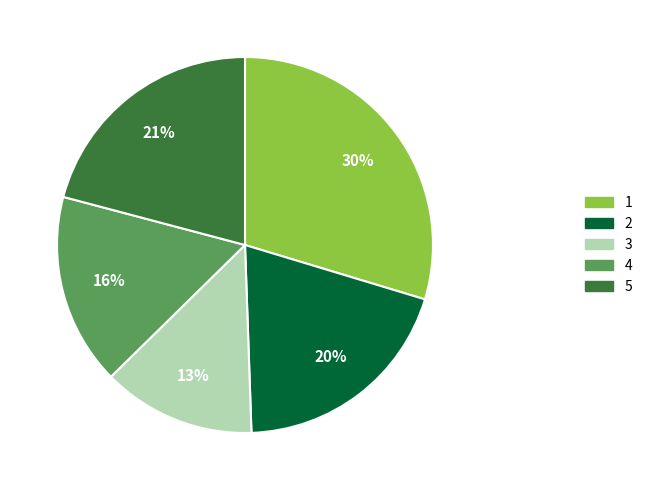

Which has a higher value, 4 or 2?

2